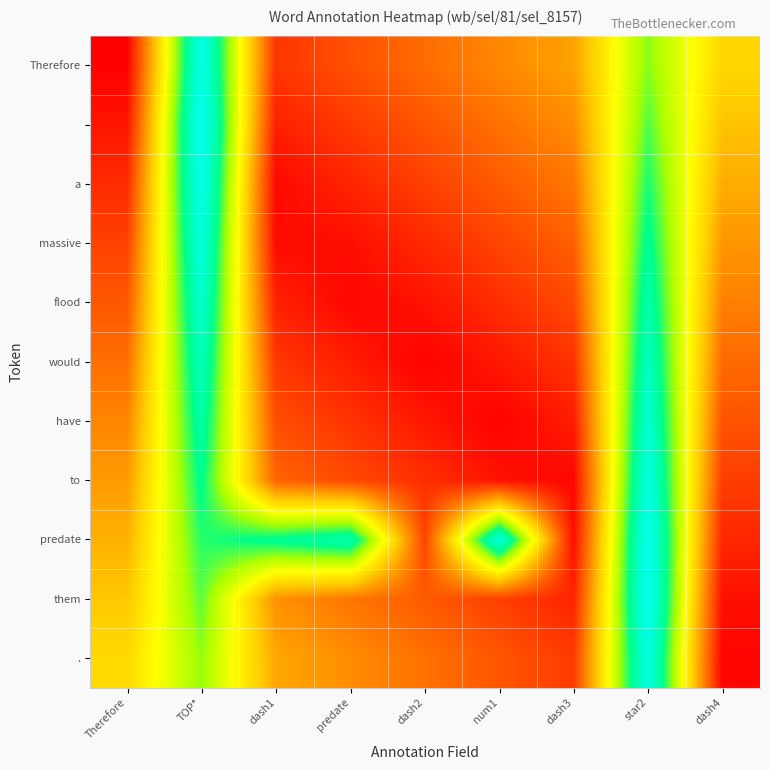

Which has a higher value, Therefore or star2?

star2